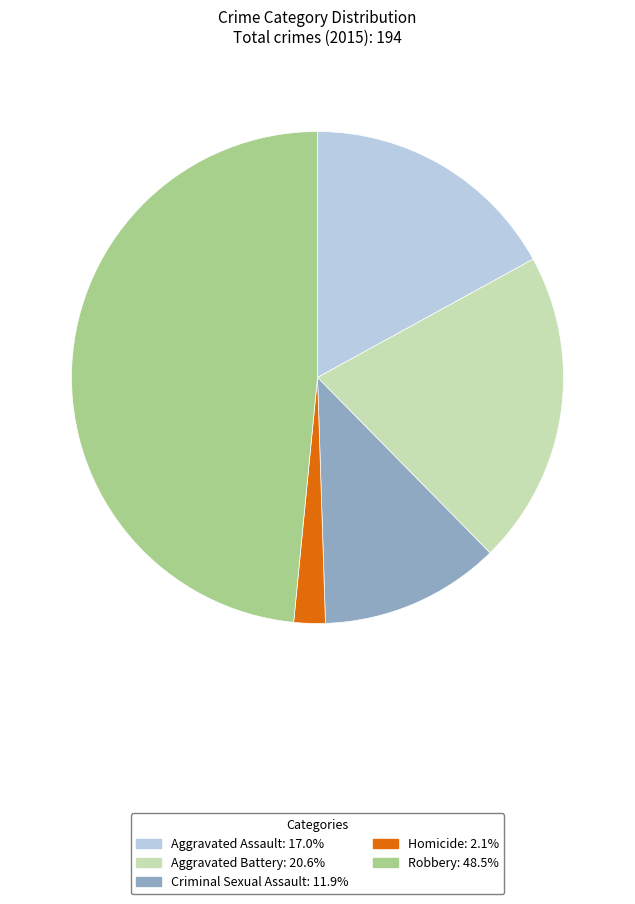

Does Homicide represent more than half of the total?

No